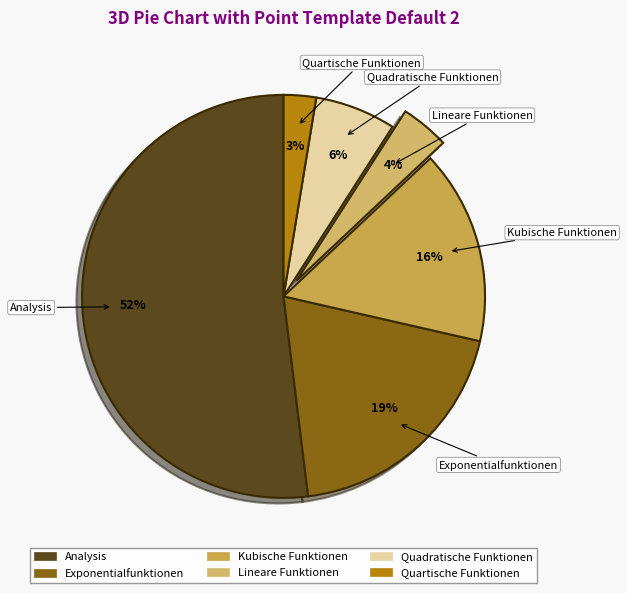

How many slices are in this pie chart?

6